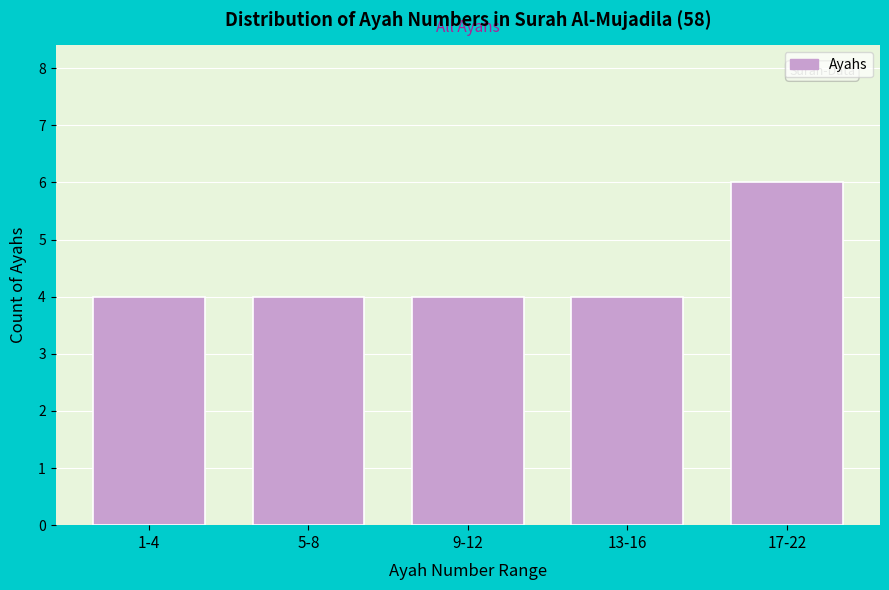

Reading left to right, transcribe all the data shown in this chart.

1-4=4	5-8=4	9-12=4	13-16=4	17-22=6